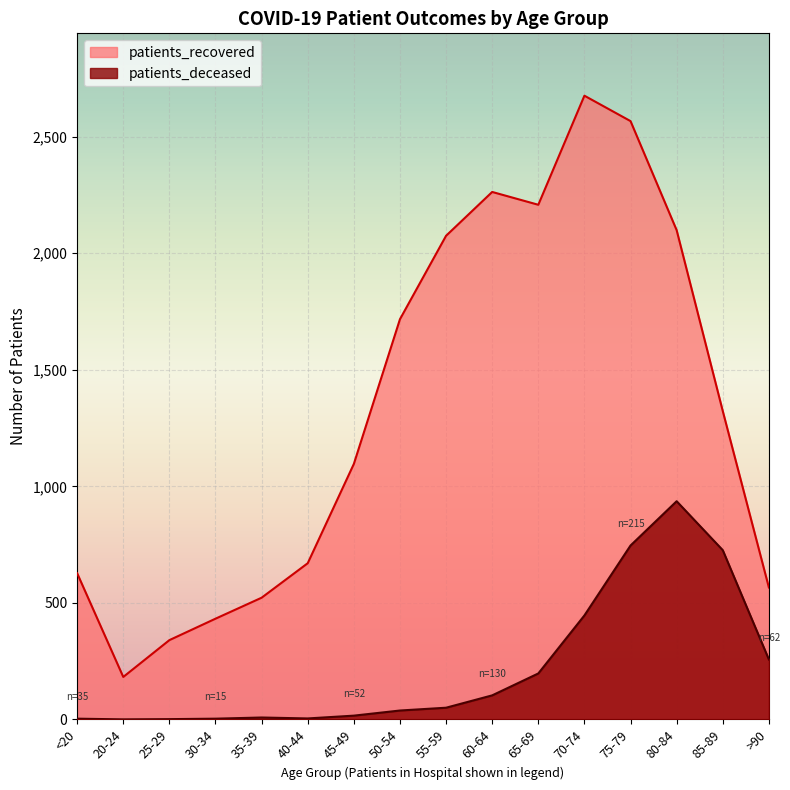

List the series in order of their peak value, lowest first.

patients_deceased, patients_recovered